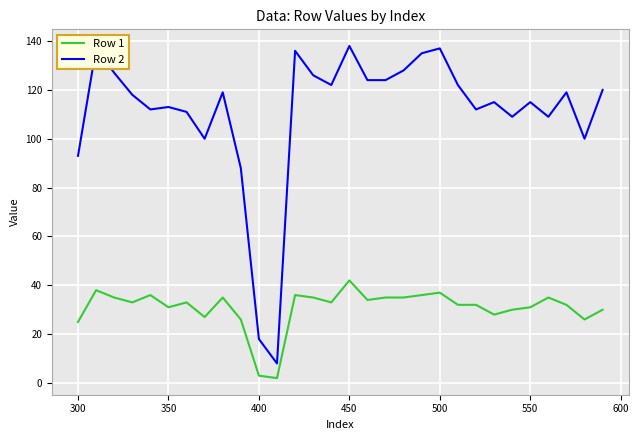

What is the difference between the second highest and second lowest values in the Row 2 series?

119